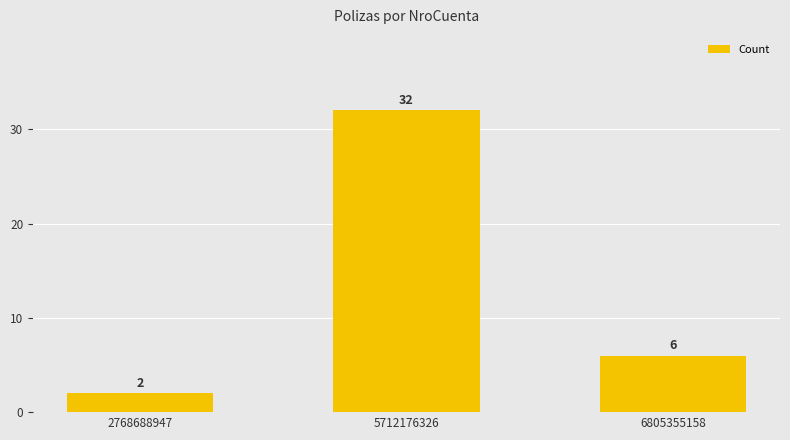

How many categories are shown in the chart?

3